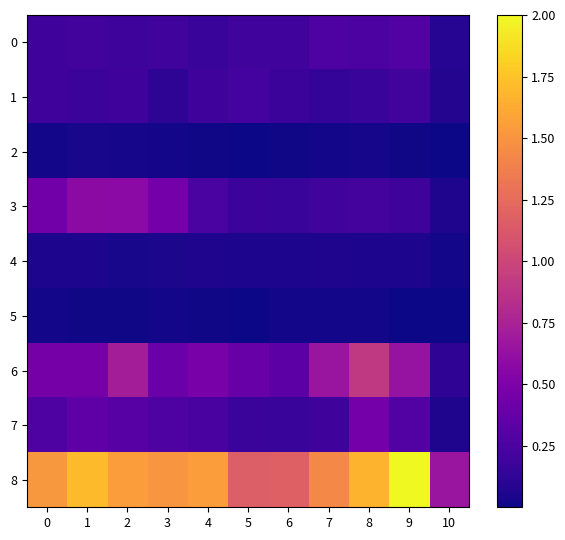

At 4, list the series in order from smallest to largest.

2, 5, 4, 0, 1, 7, 3, 6, 8